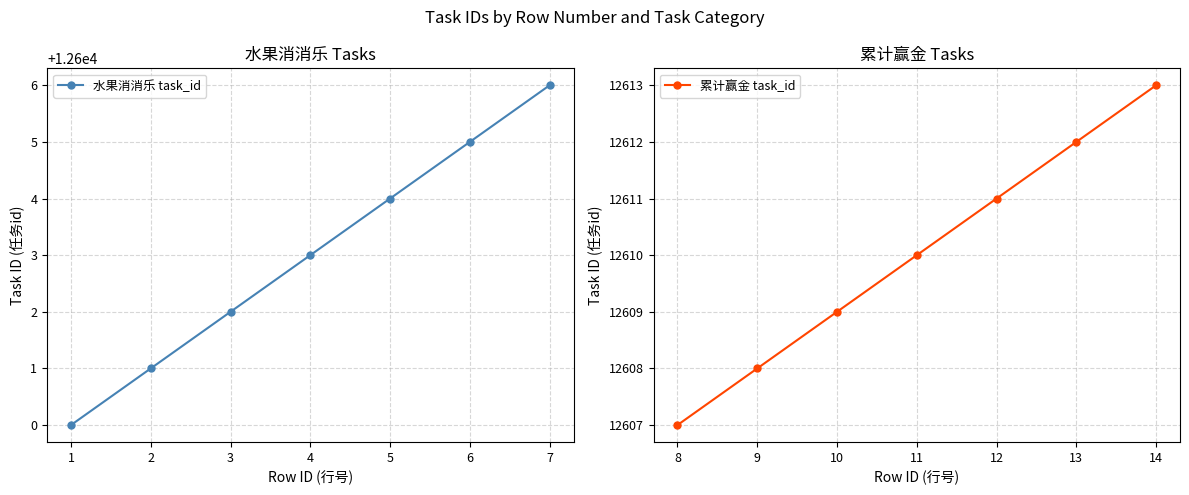

Which category has the highest value in the 水果消消乐 task_id series?

7